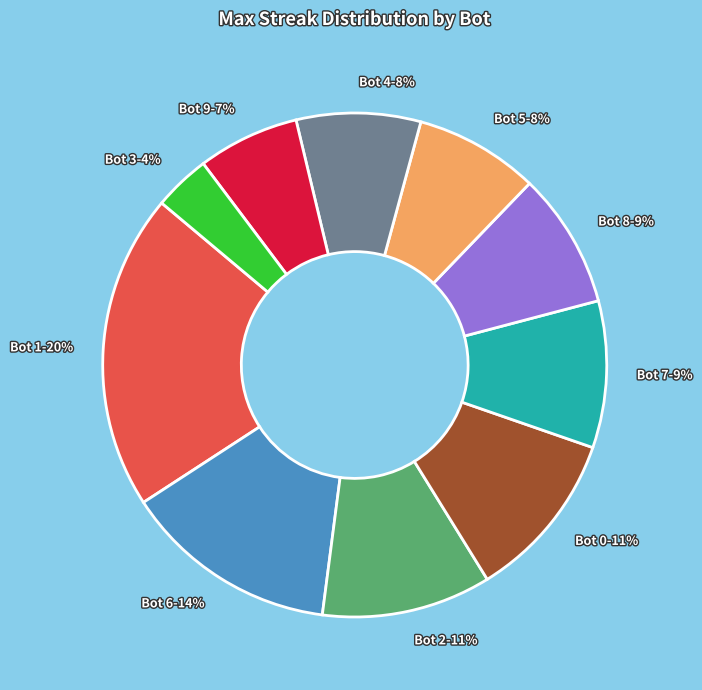

To the nearest percent, what portion does Bot 6 represent?

14%